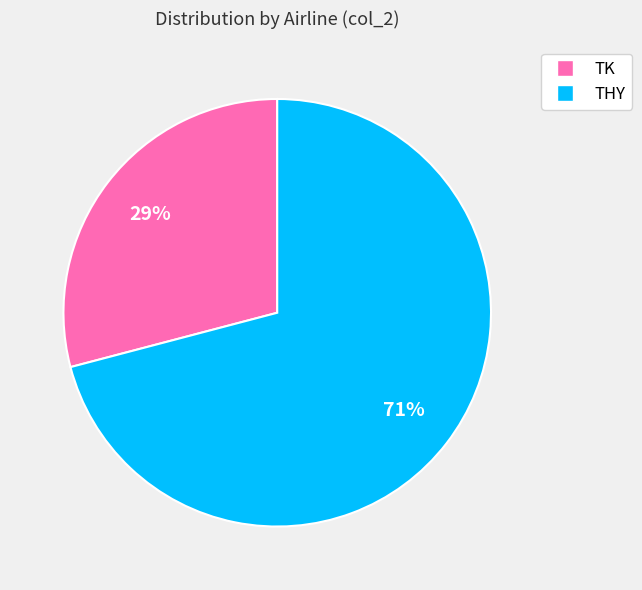

Is the sum of THY and TK greater than half?

Yes